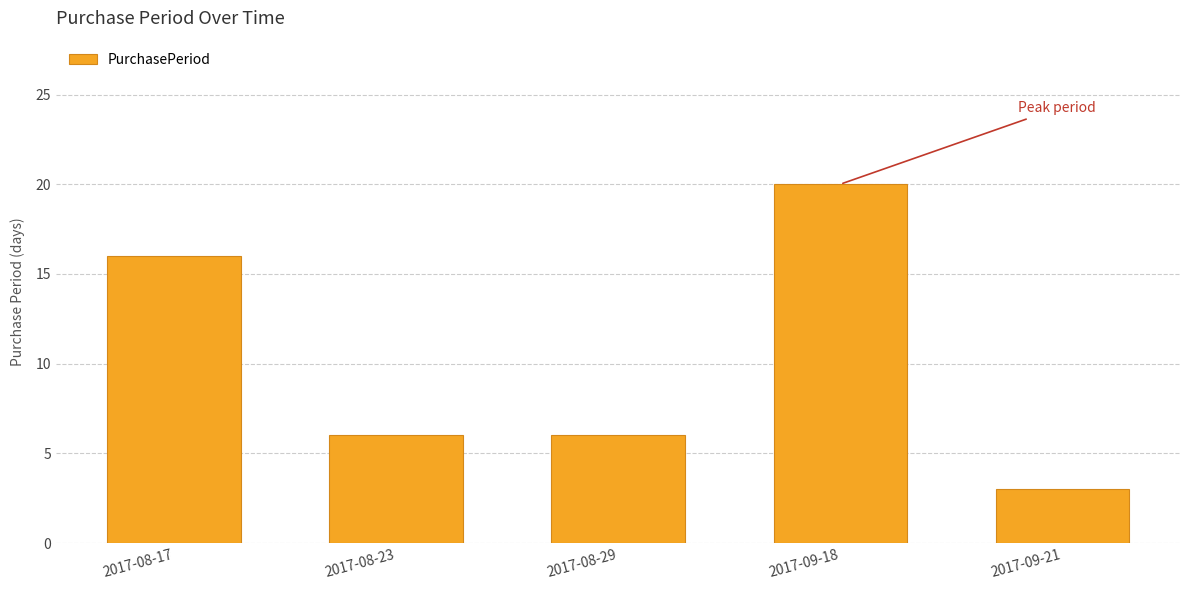

Is it true that the value at 2017-08-17 is 8?

False